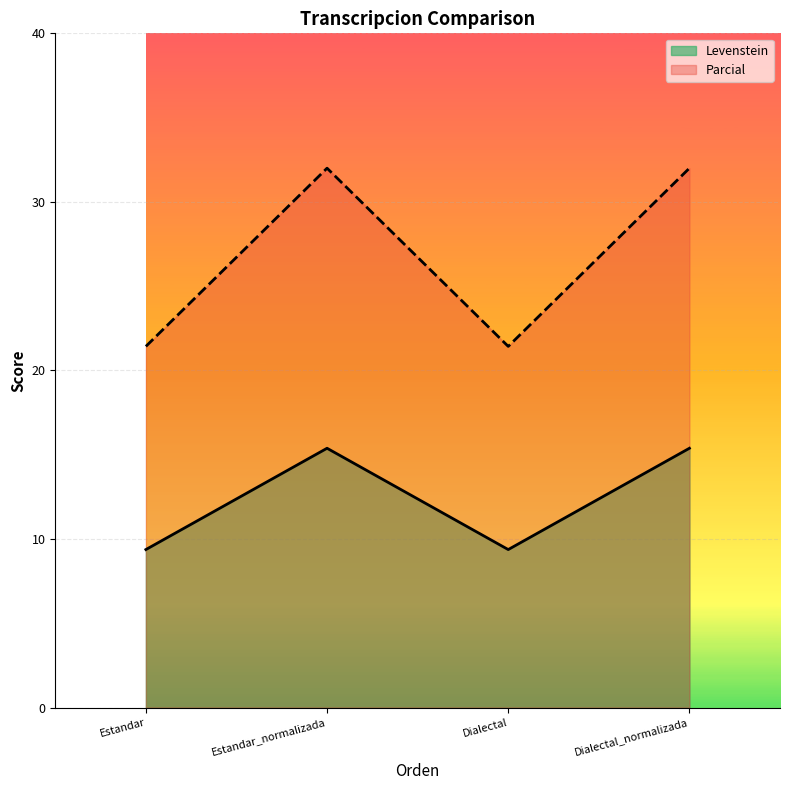

What is the difference between the maximum and second lowest values in the Levenstein series?

6.0